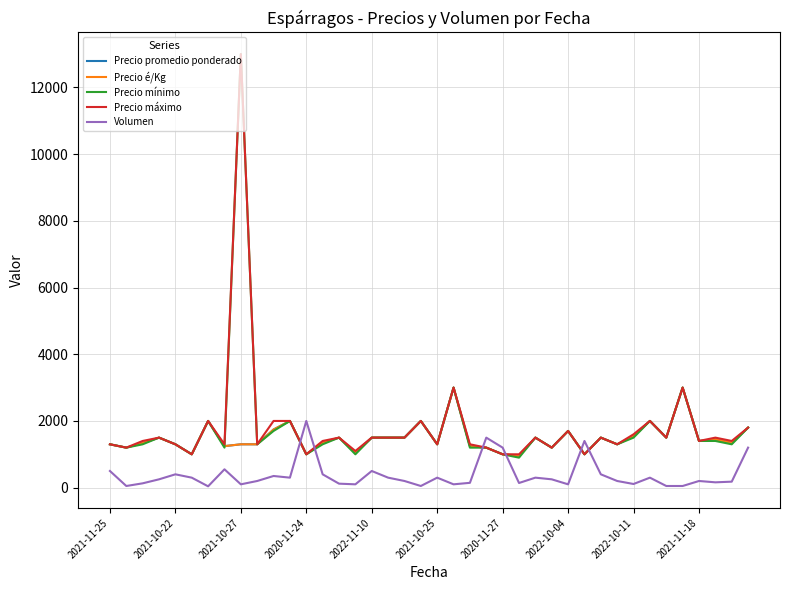

Does the chart display data point markers on the line(s)?

No